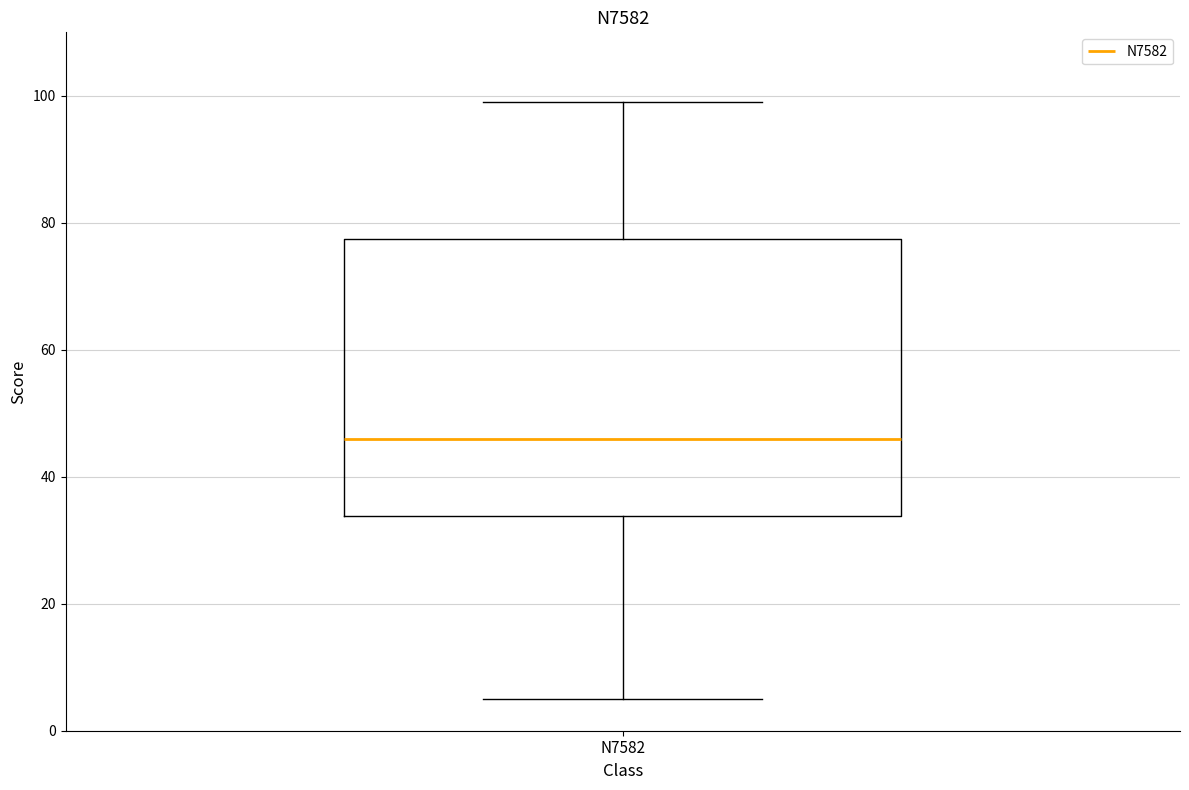

Transcribe this box plot: give where the median line is, the range the box spans, and where the two whiskers end, as read against the y-axis. The values are not printed on the chart, so give them approximately, as read against the axis.

median 46, box 34 to 78, whiskers 6 to 100